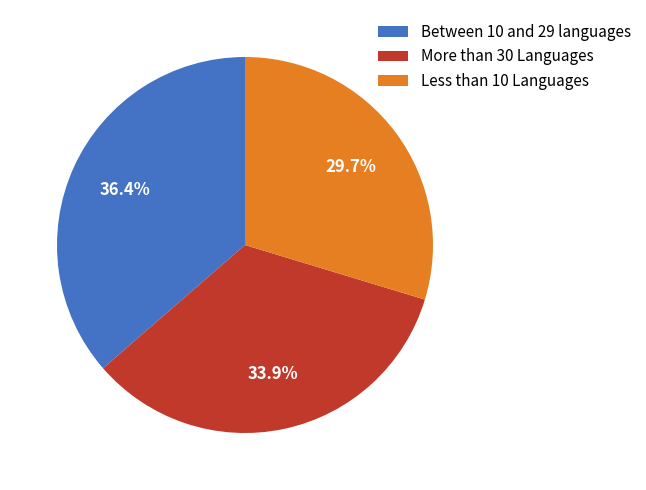

Is it true that Less than 10 Languages is 30% of the pie?

True